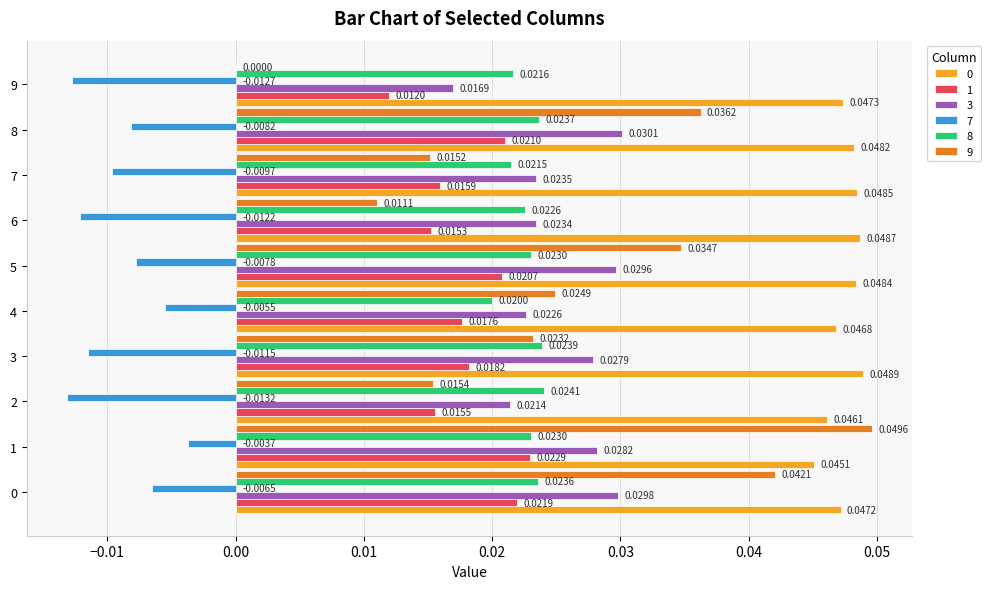

The value of 8 at 1 is 0.0. True or false?

True